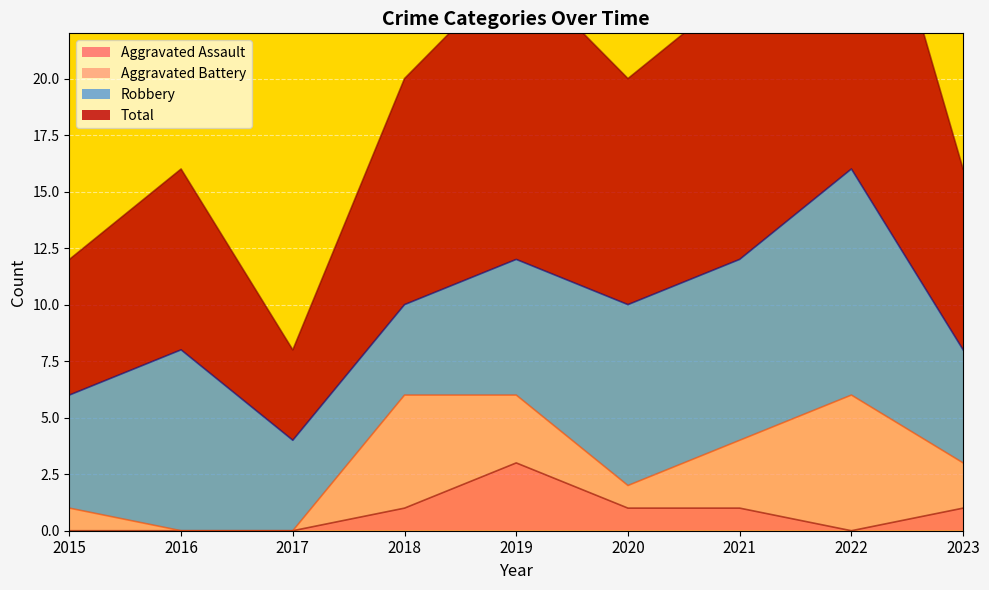

What is the difference between the maximum and minimum values in the Aggravated Assault series?

3